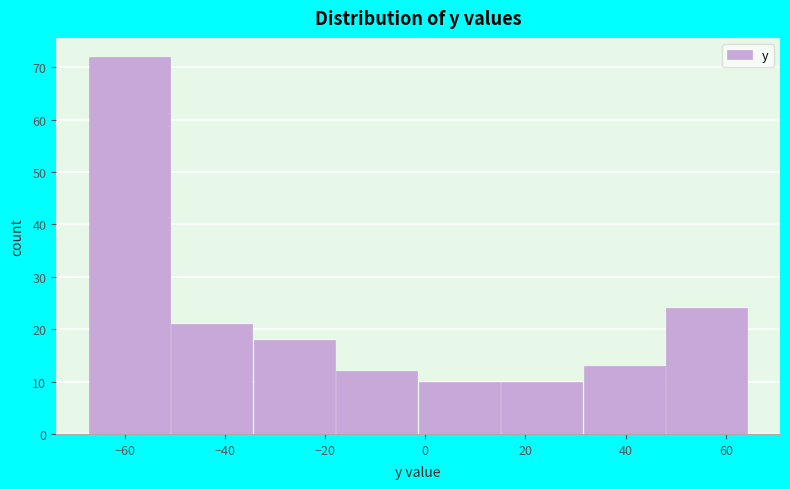

Reading left to right, transcribe this chart: for each bar, give the range it covers on the x-axis and its height. Neither the bar edges nor the heights are printed on the chart, so give them approximately, as read against the axes.

-68 to -50: 72
-50 to -34: 21
-34 to -18: 18
-18 to -2: 12
-2 to 16: 10
16 to 32: 10
32 to 48: 13
48 to 64: 24